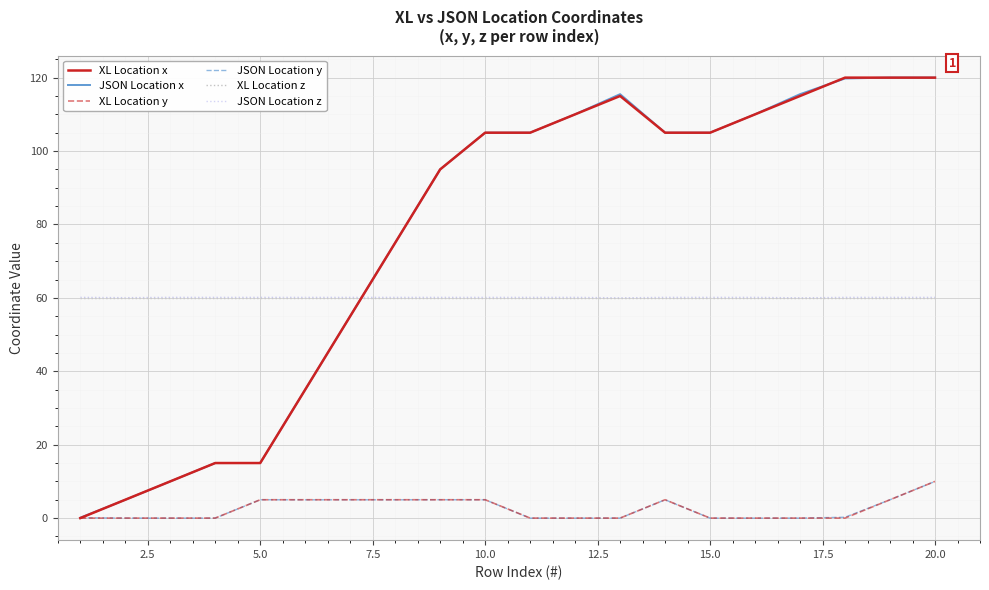

What is the highest value of the XL Location x series?

120.0